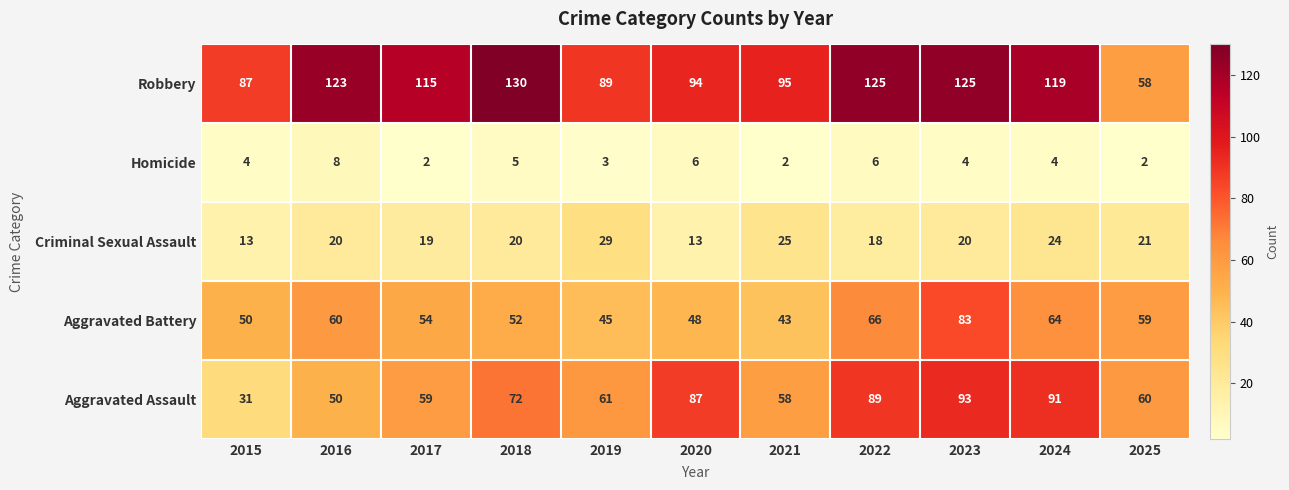

What is the average value of the Homicide series?

4